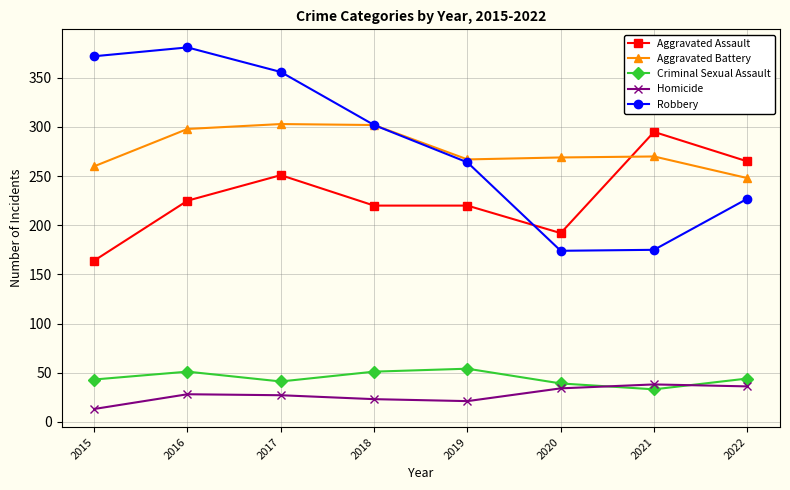

True or false: Robbery has more than 2 points higher than both neighbors.

False